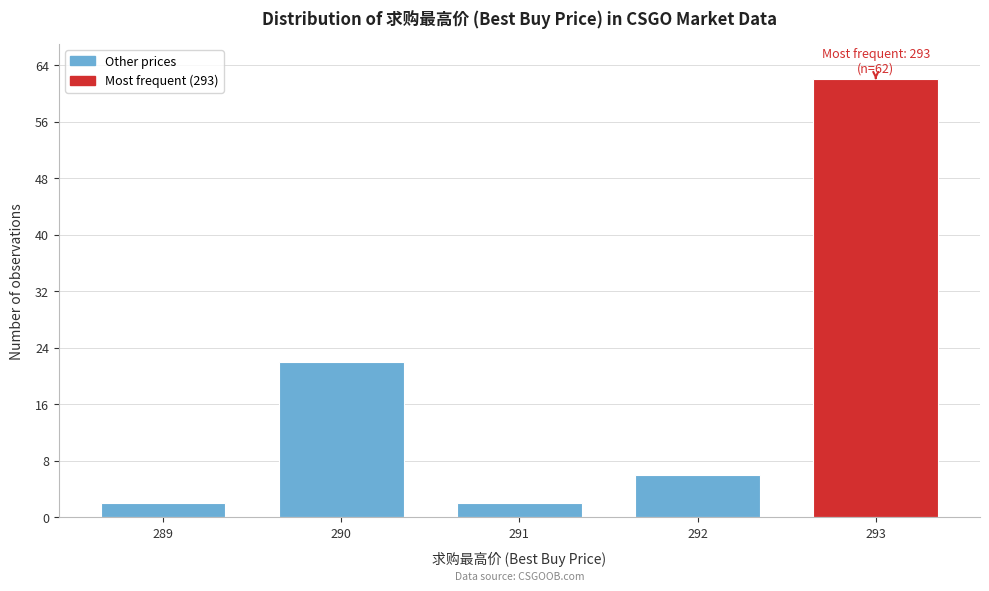

Reading left to right, extract all data points from this chart.

289=2	290=22	291=2	292=6	293=62